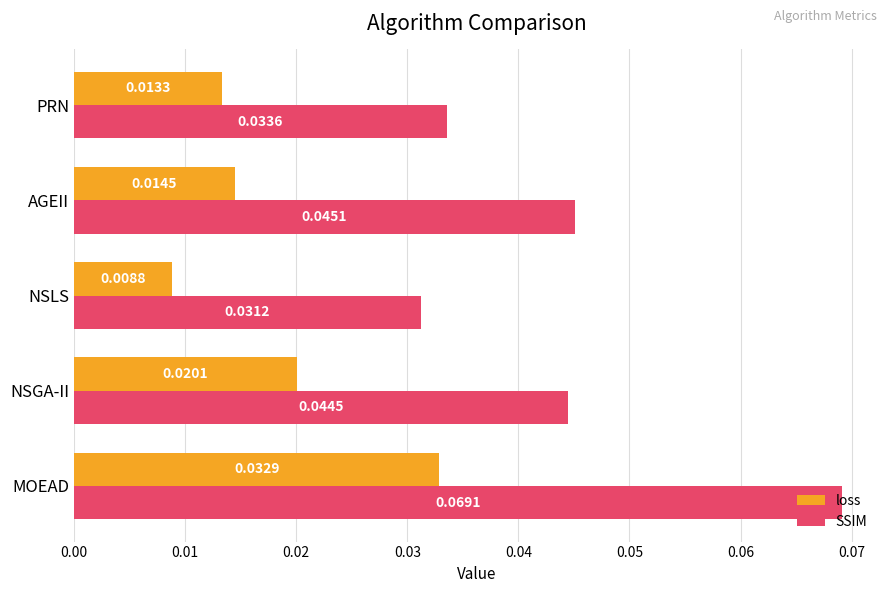

Which series has the widest spread of values?

SSIM